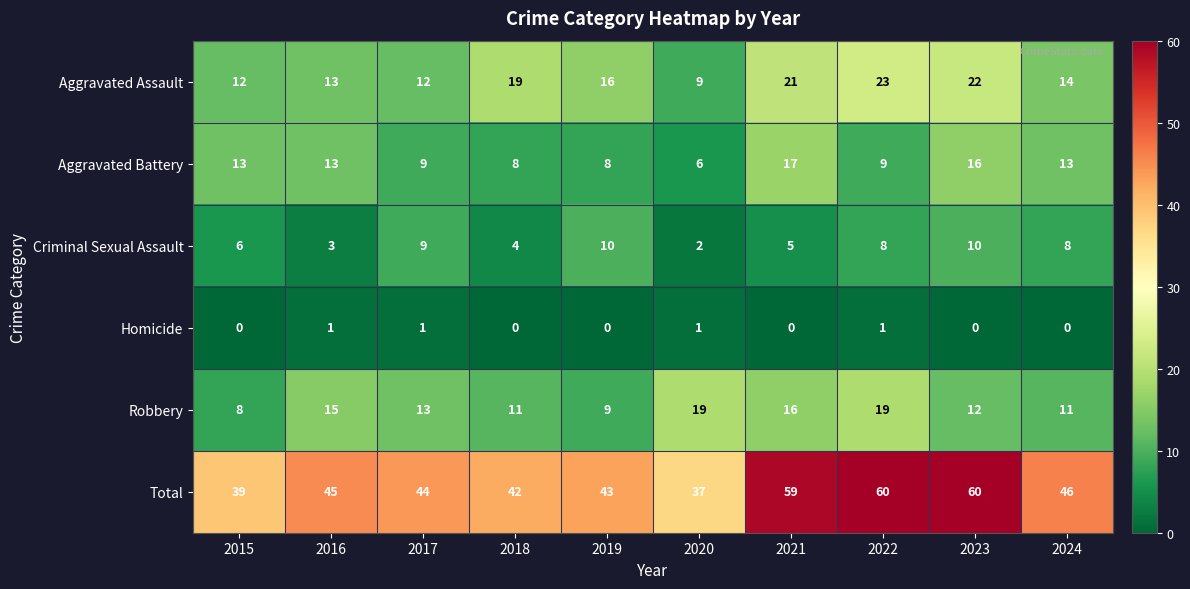

Which series has the largest total across all categories?

Total